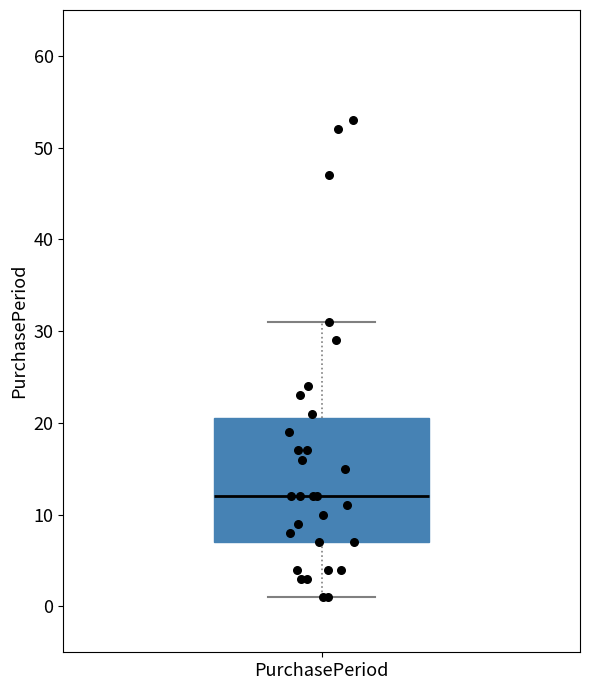

Transcribe this box plot: give where the median line is, the range the box spans, and where the two whiskers end, as read against the y-axis. The values are not printed on the chart, so give them approximately, as read against the axis.

median 12, box 7 to 21, whiskers 1 to 31